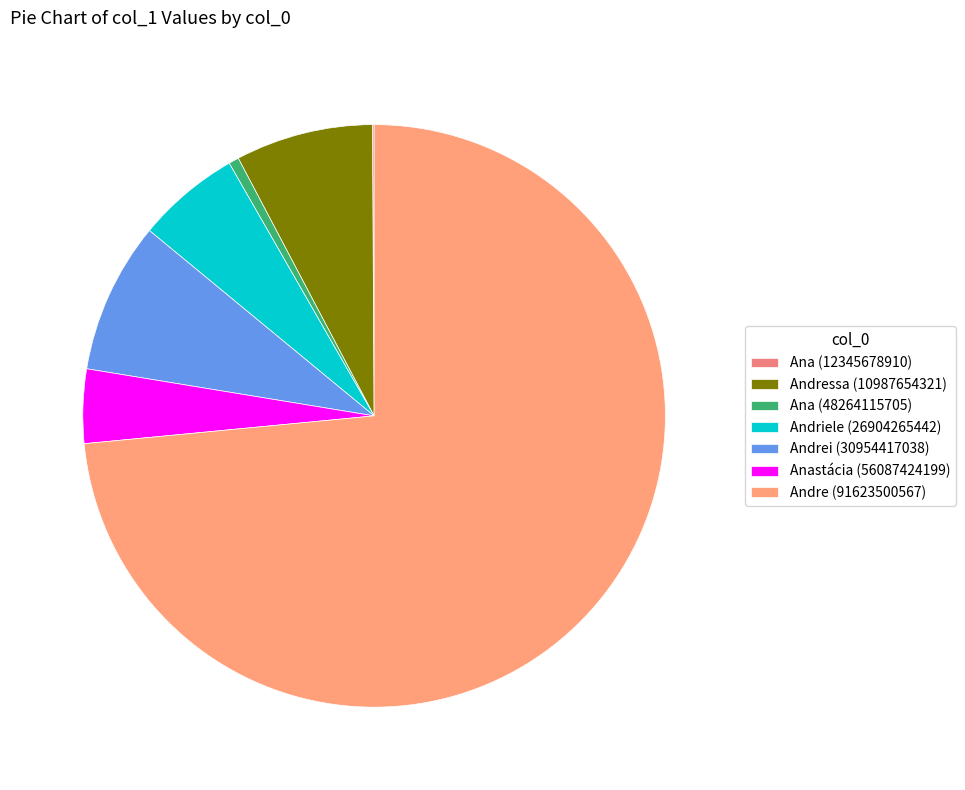

What portion of the pie excludes Andre (91623500567)?

26.5%